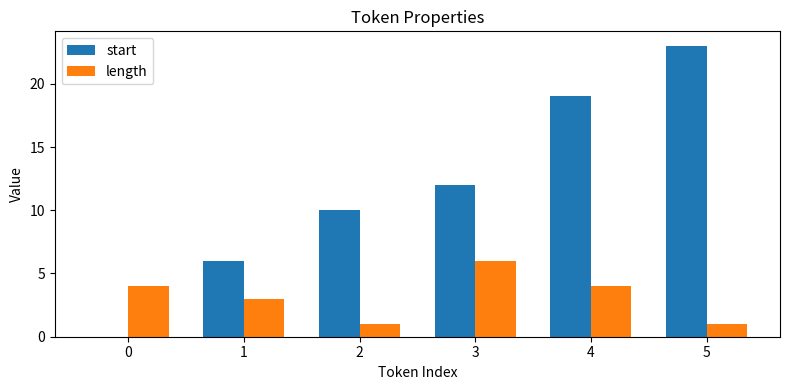

Which series has the largest range (max minus min)?

start